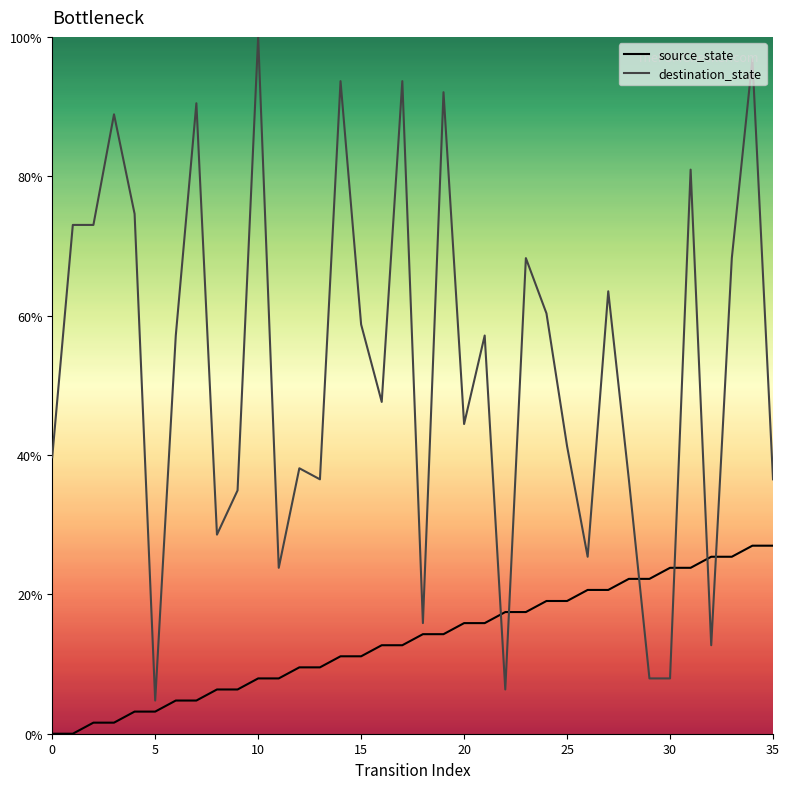

What value does the destination_state series have at 12?

38.1